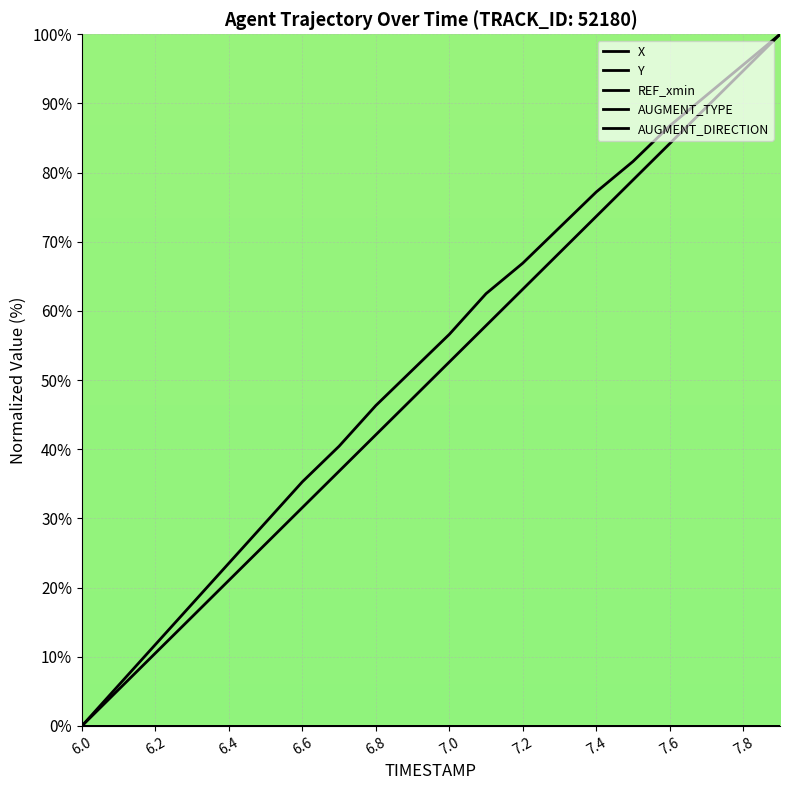

Is this an area chart (filled region under the line)?

No